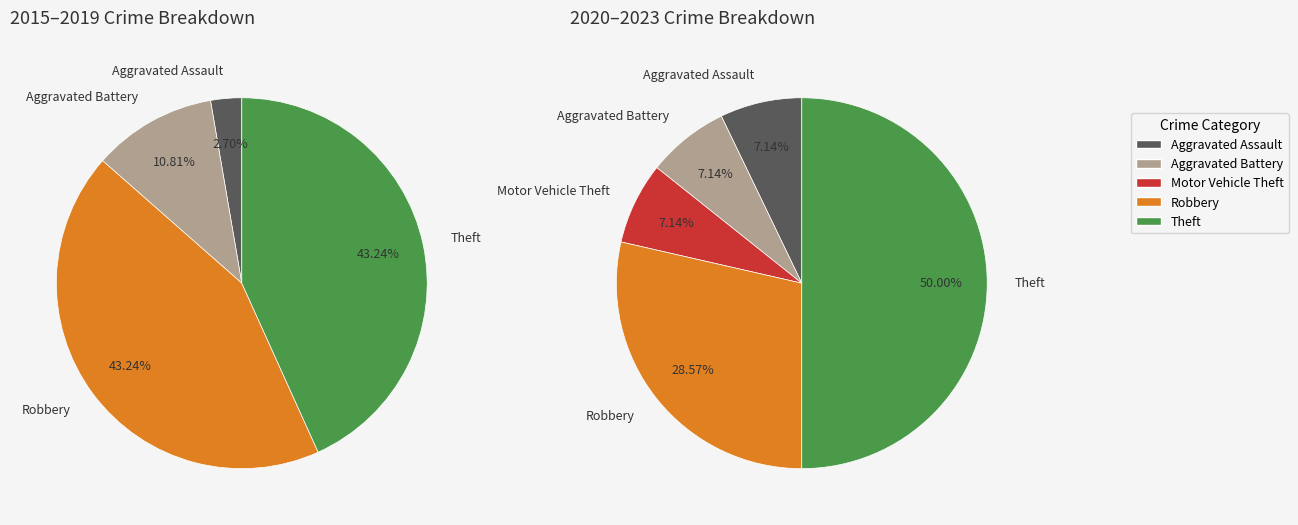

True or false: Theft accounts for 44% of the total.

True